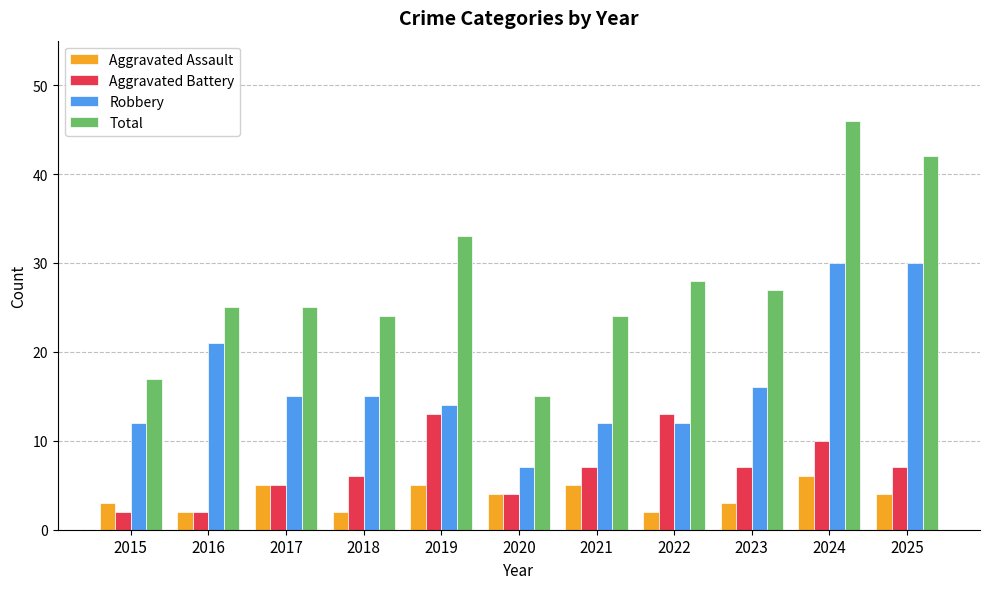

Between 2015 and 2020, which series saw the biggest shift?

Robbery